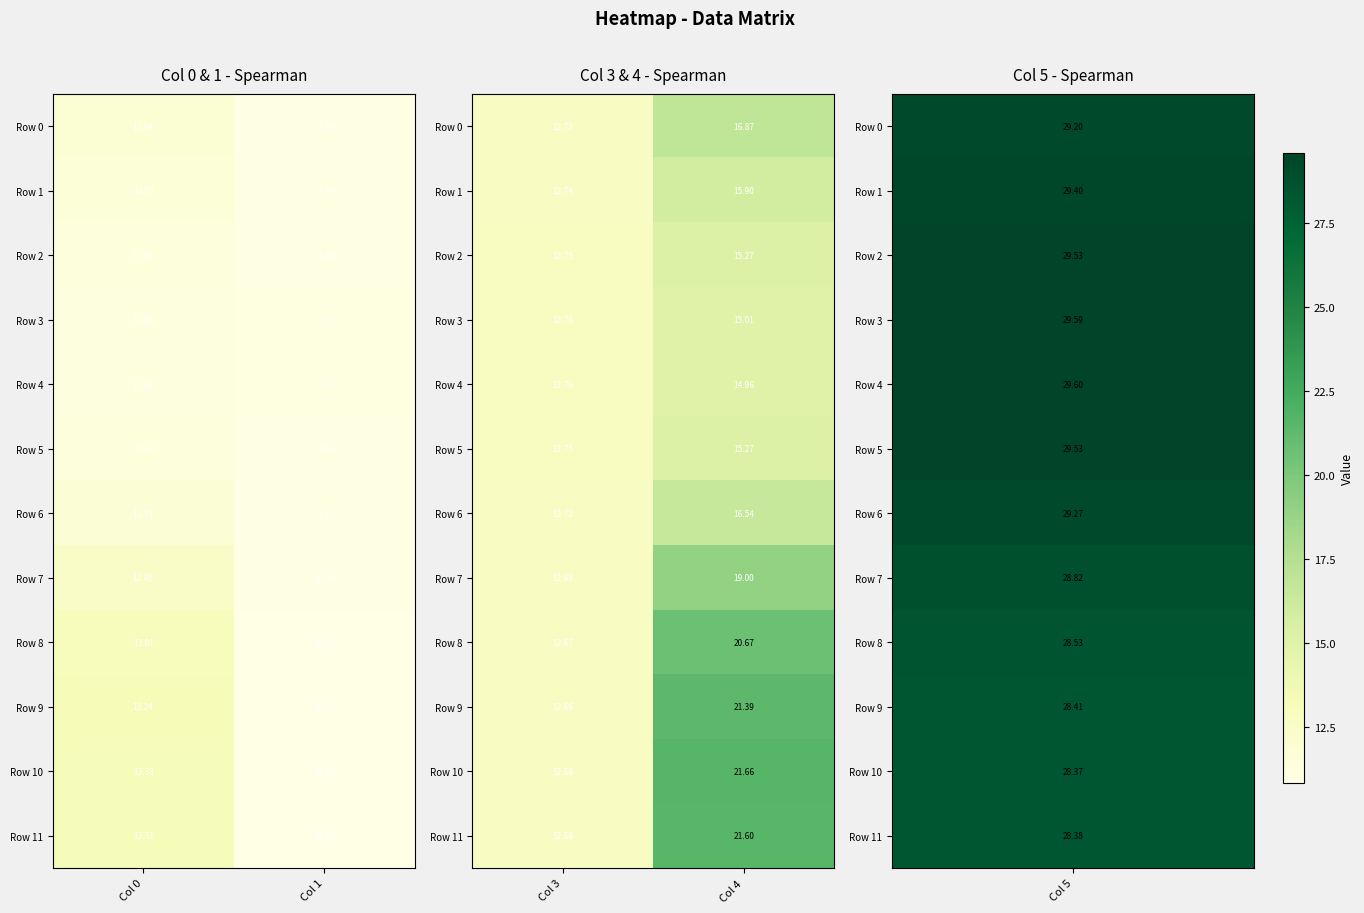

Where is Row 10 nearest to the value 17?

Col 3